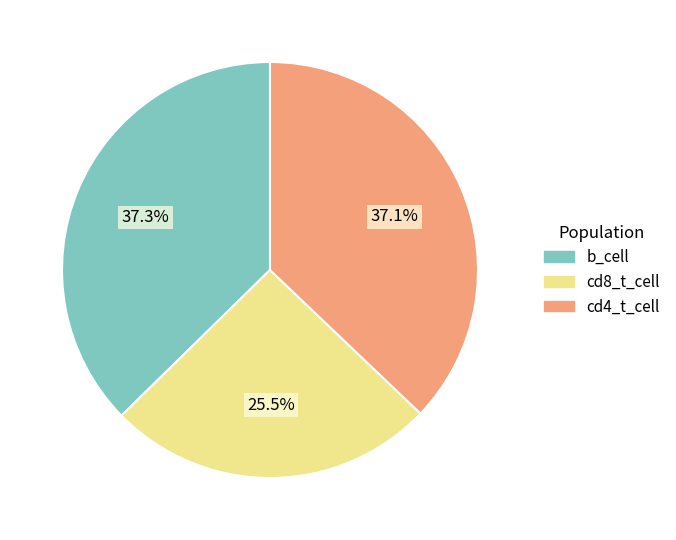

Combined, do cd4_t_cell and cd8_t_cell account for over 50%?

Yes